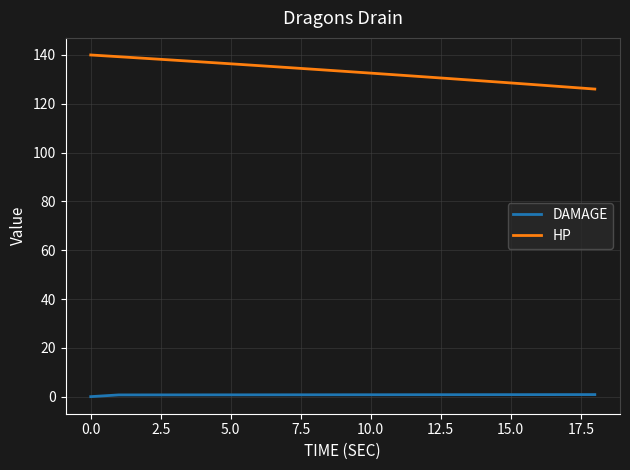

Which series has the widest spread of values?

HP